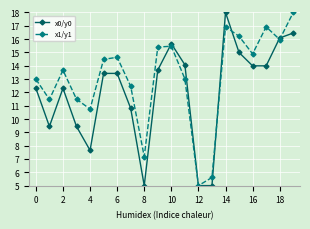

Which series has the largest total across all categories?

x1/y1